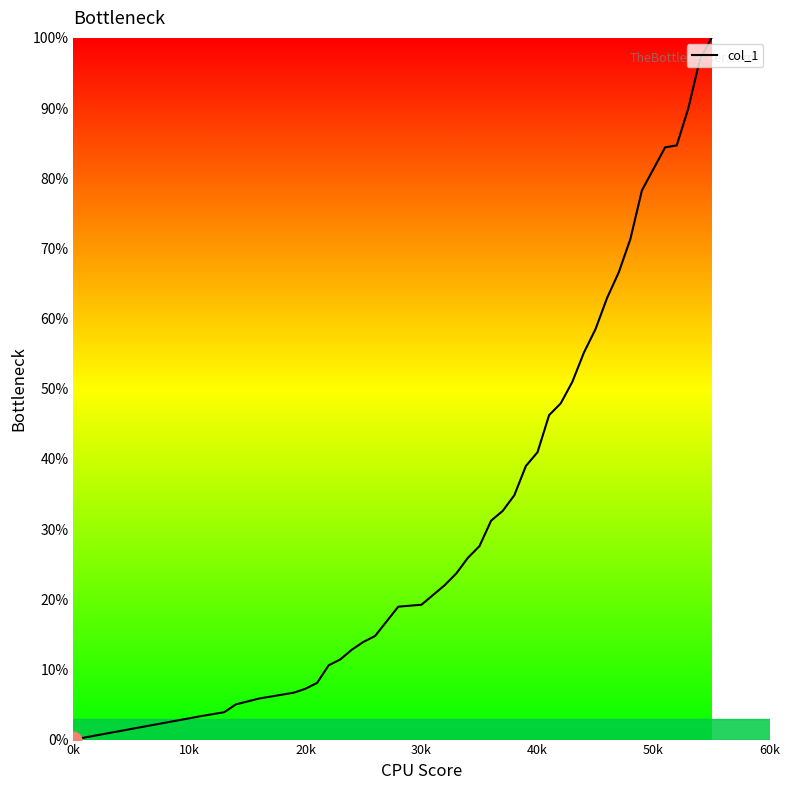

What is the maximum value shown in the chart?

100.0